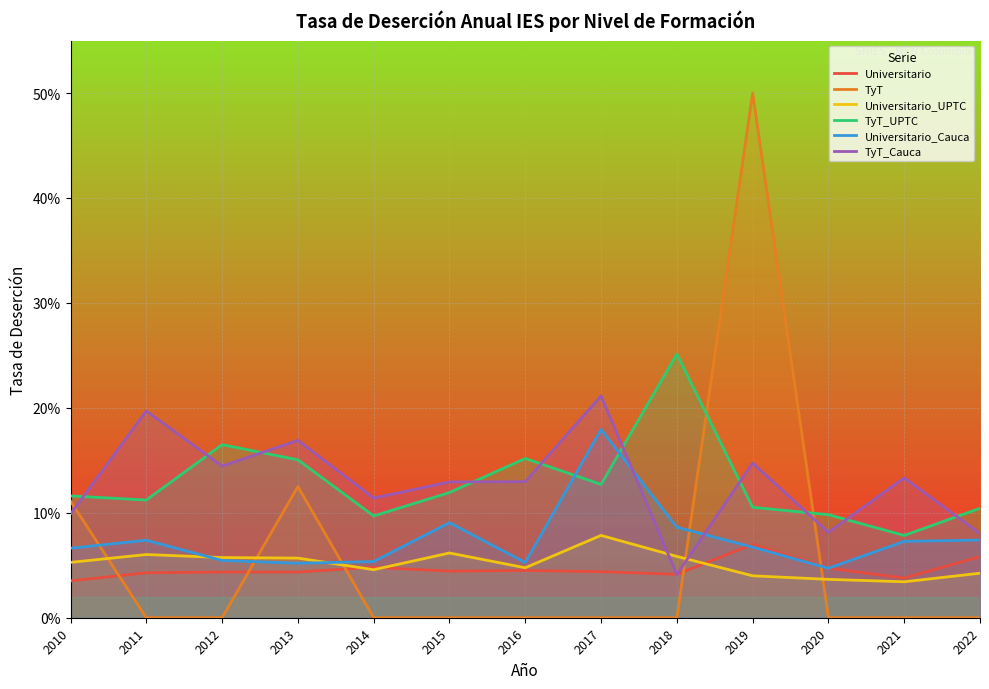

What is the difference between the maximum and minimum values in the TyT_UPTC series?

0.2